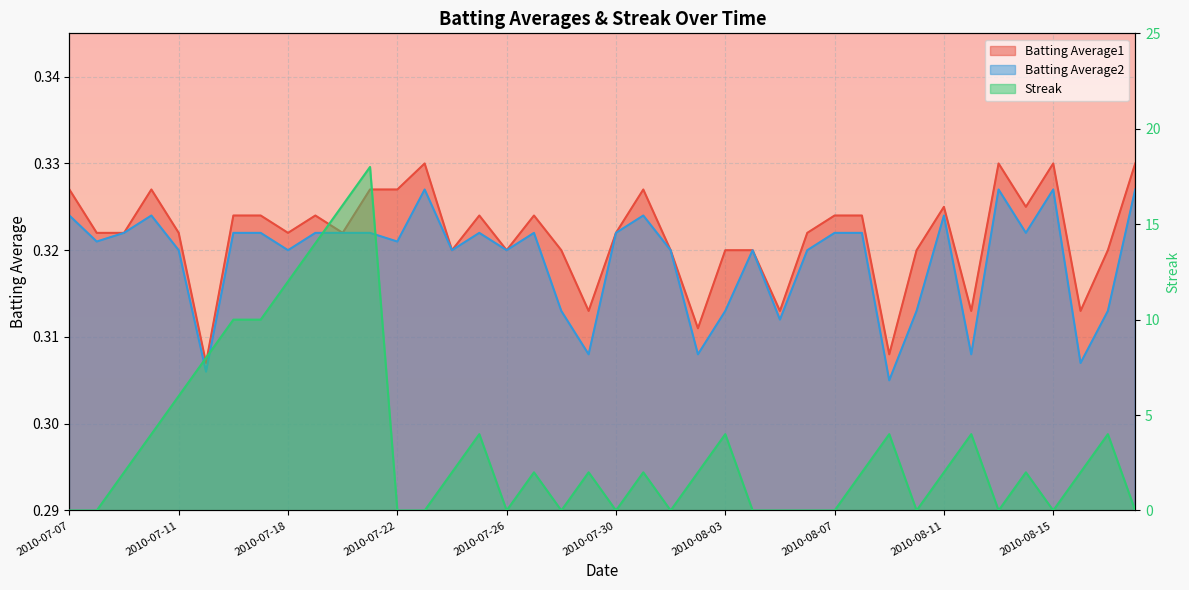

The value of Batting Average2 at 2010-07-10 is 0.3. True or false?

True